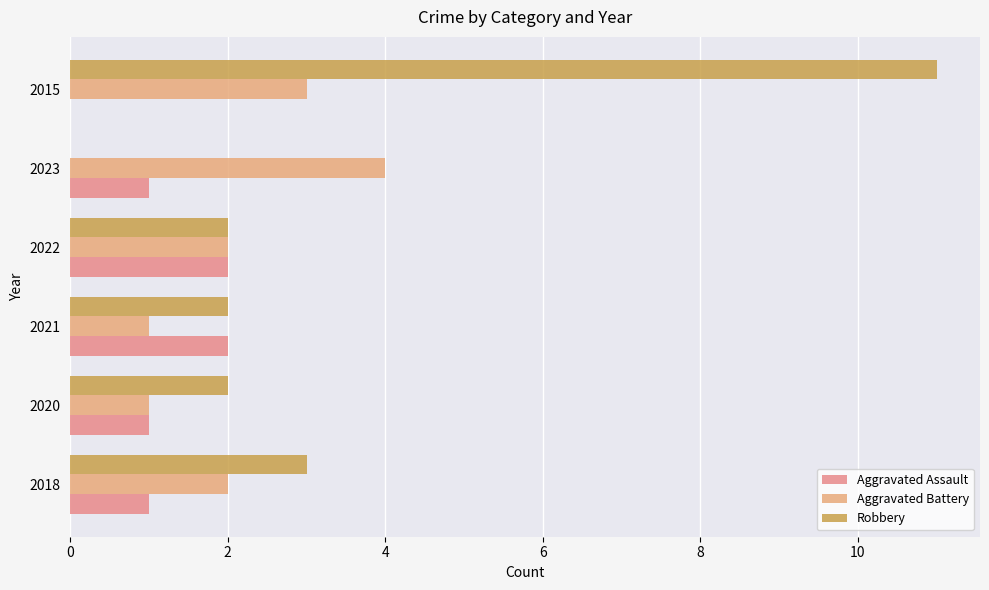

How many data points does each series have?

6